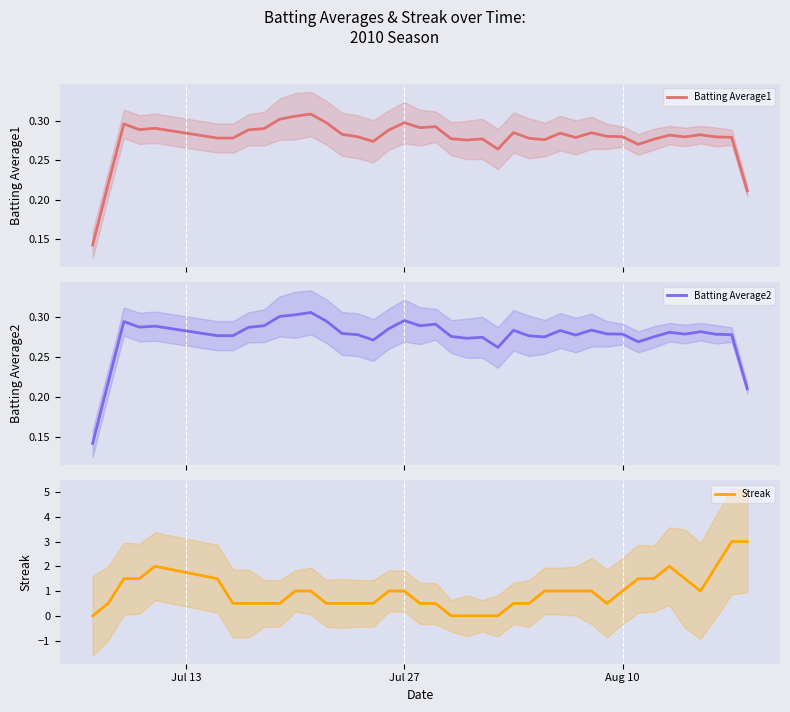

What is the maximum value for Streak?

3.0